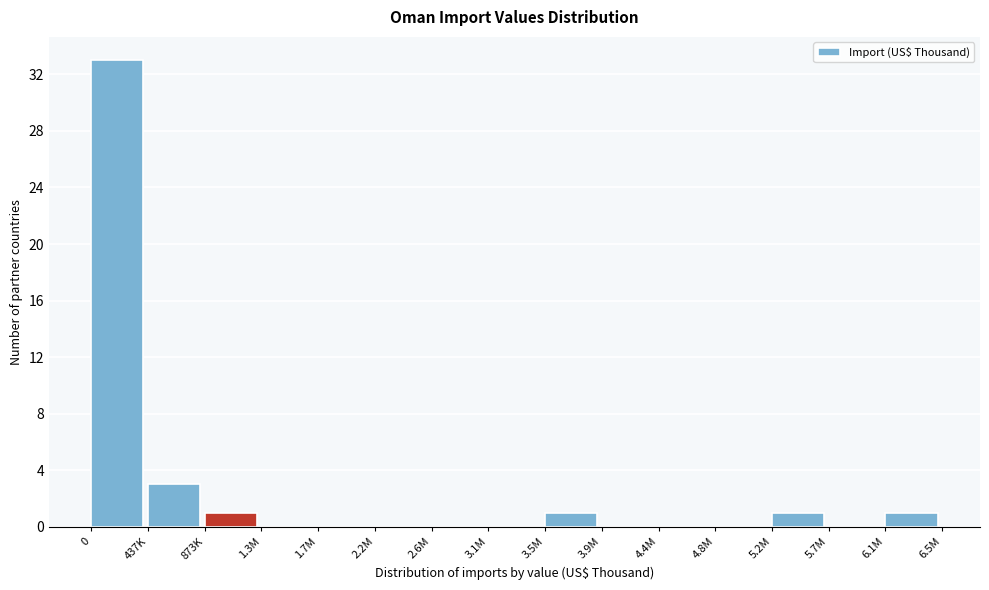

Reading left to right, list all the values displayed in this chart.

0=33	437K=3	873K=1	1.3M=0	1.7M=0	2.2M=0	2.6M=0	3.1M=0	3.5M=1	3.9M=0	4.4M=0	4.8M=0	5.2M=1	5.7M=0	6.1M=1